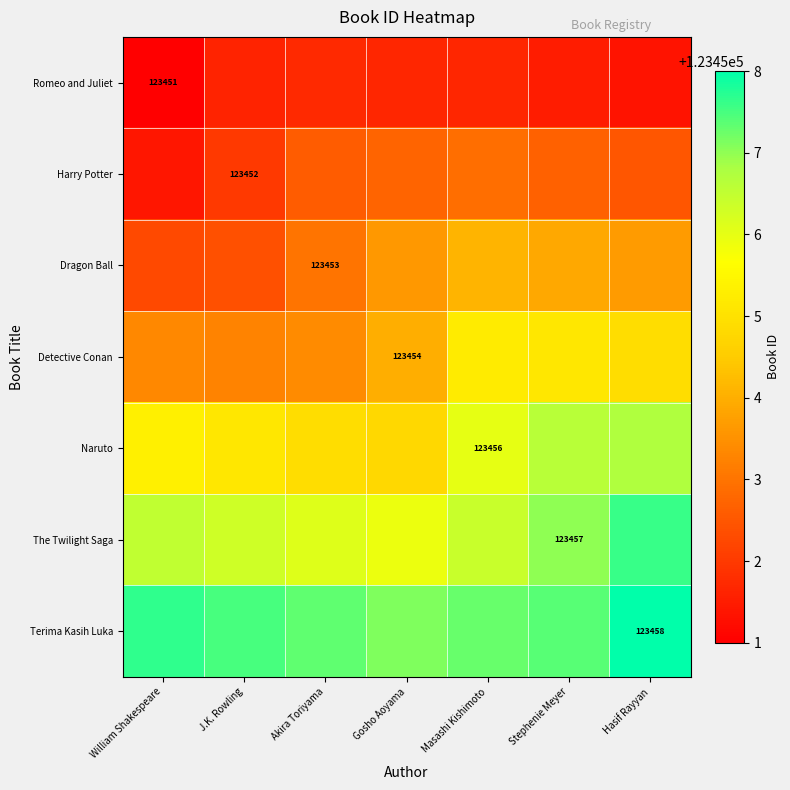

What is the highest value of the Naruto series?

123456.7